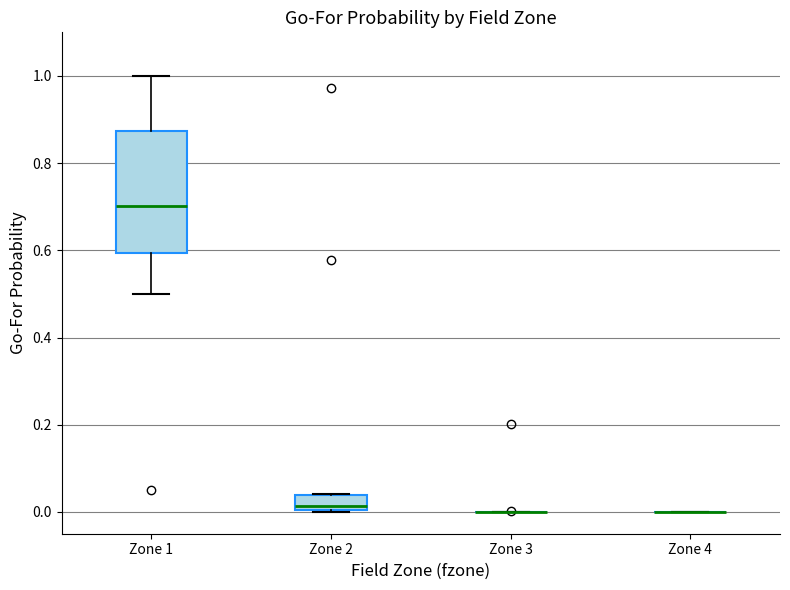

Where is the upper edge of the box for Zone 1 on the y-axis? The values are not printed on the chart, so give them approximately, as read against the axis.

0.88